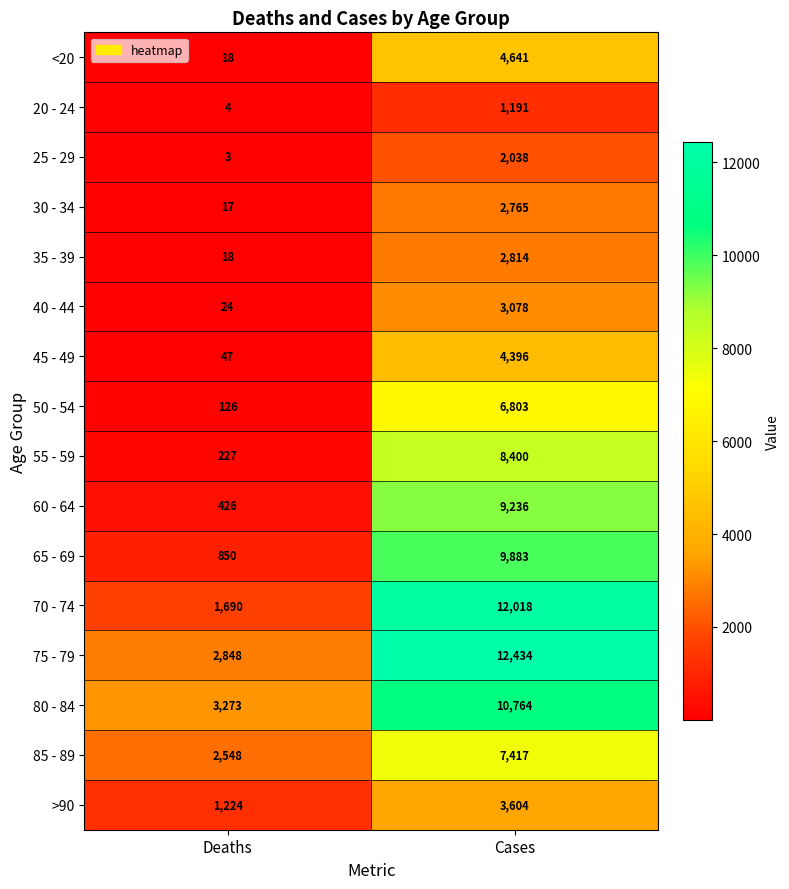

Rank the series by their maximum value, from lowest to highest.

20 - 24, 25 - 29, 30 - 34, 35 - 39, 40 - 44, >90, 45 - 49, <20, 50 - 54, 85 - 89, 55 - 59, 60 - 64, 65 - 69, 80 - 84, 70 - 74, 75 - 79